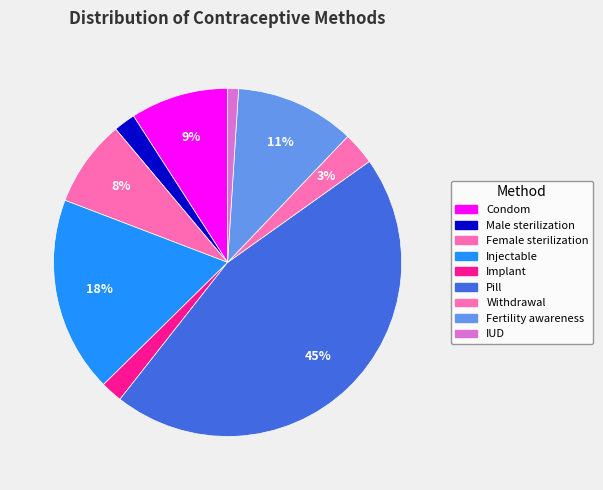

Which category has the biggest portion of the pie?

Pill